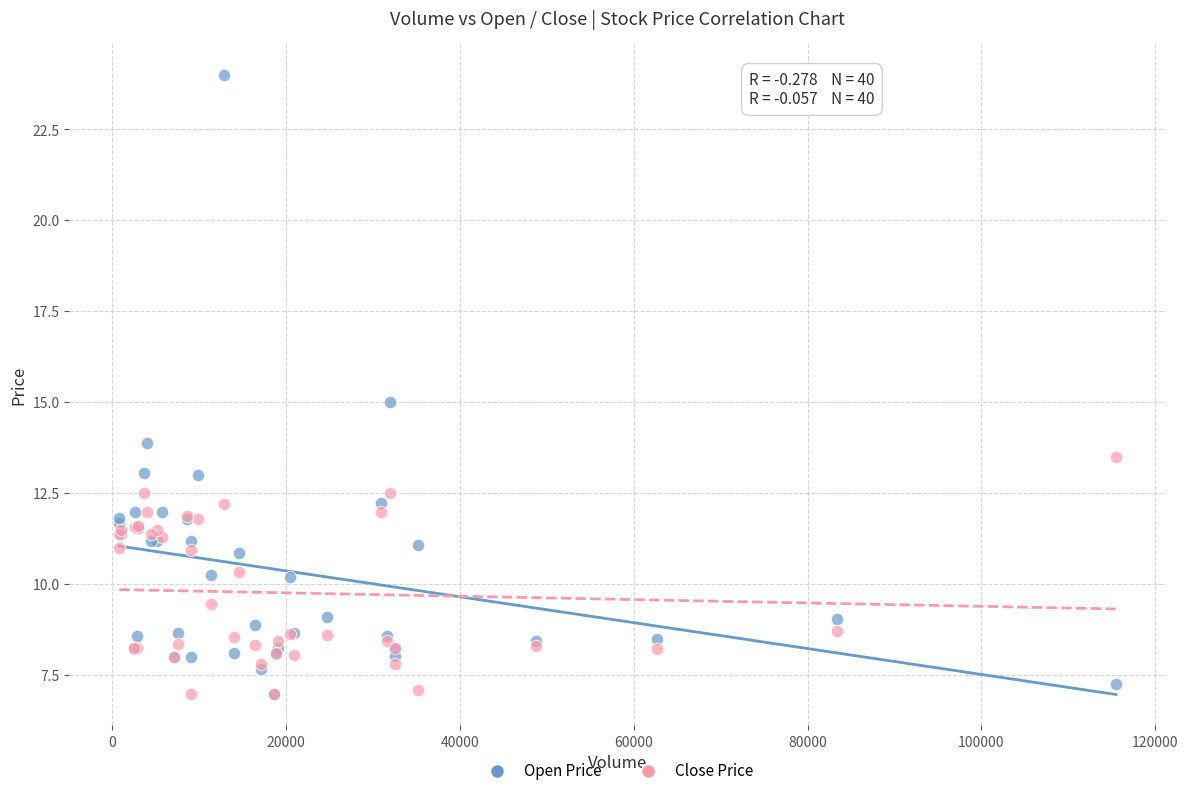

What are all the series names shown in the legend?

Open Price, Close Price